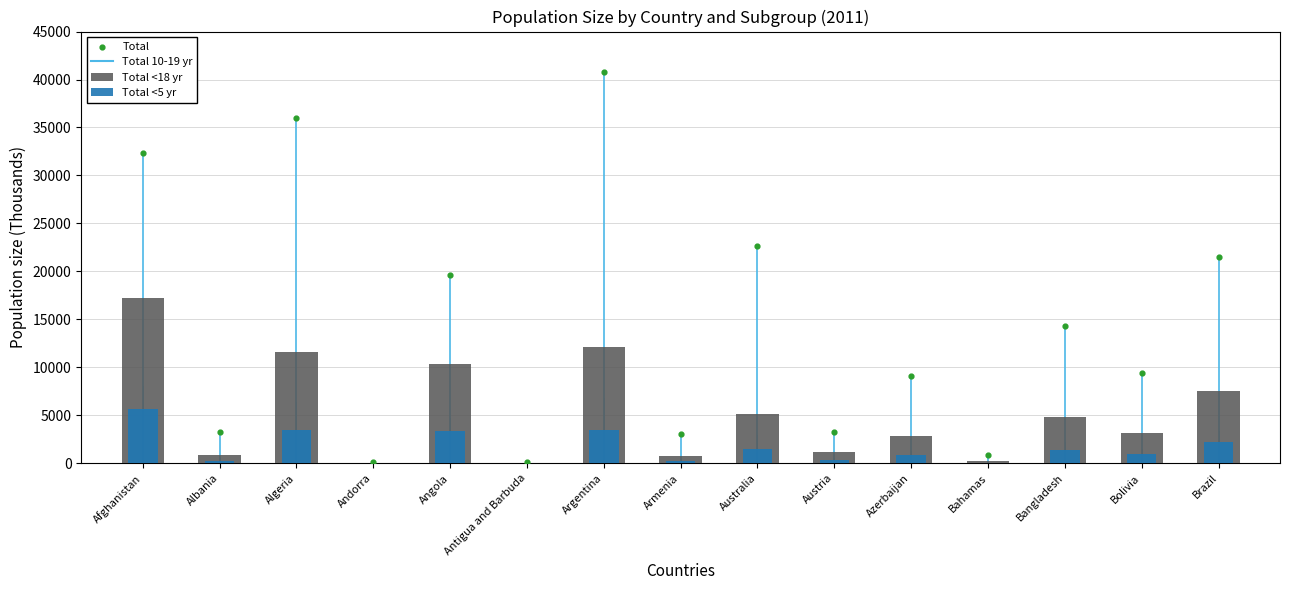

Which series contains the highest Y value?

Total